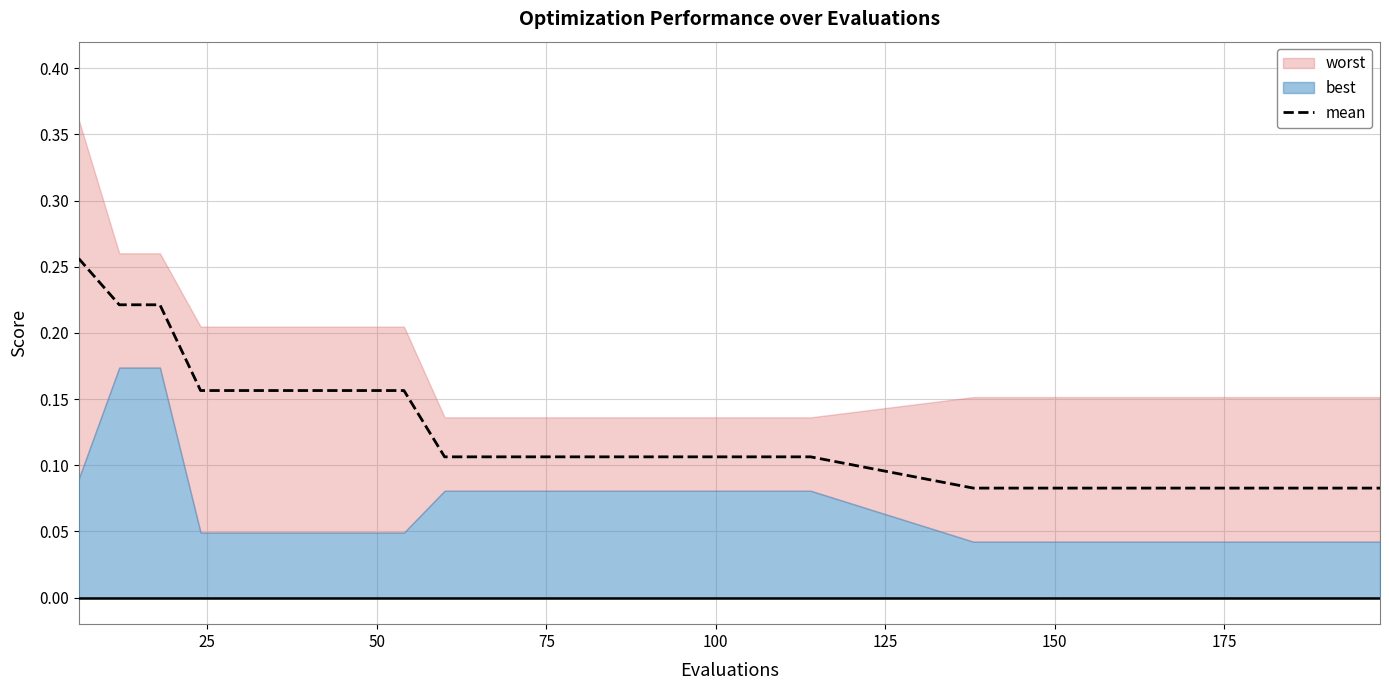

What is the difference between the maximum and minimum values?

0.2